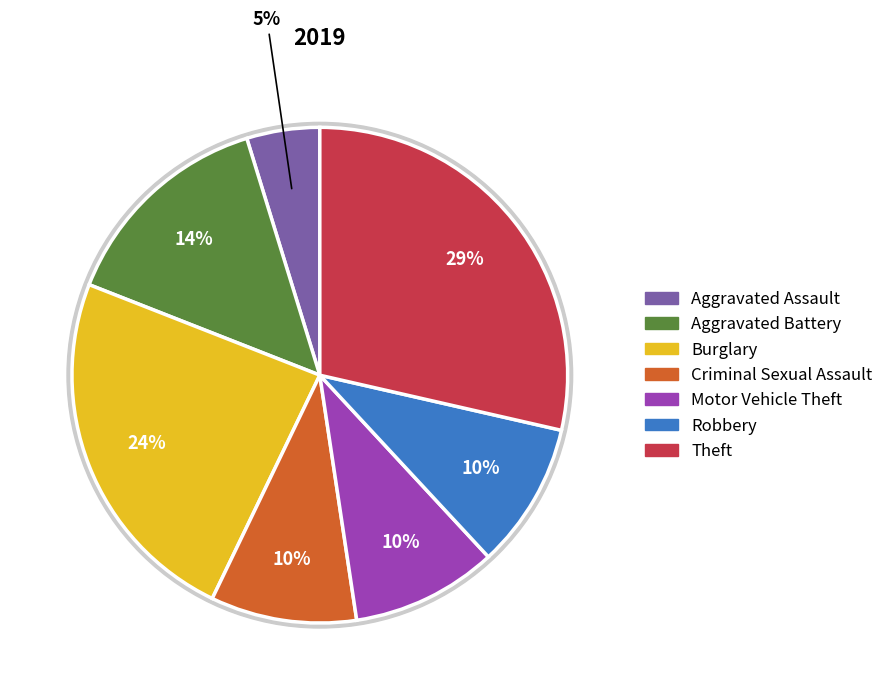

What is the ratio of the value at Criminal Sexual Assault to the value at Aggravated Battery?

0.7